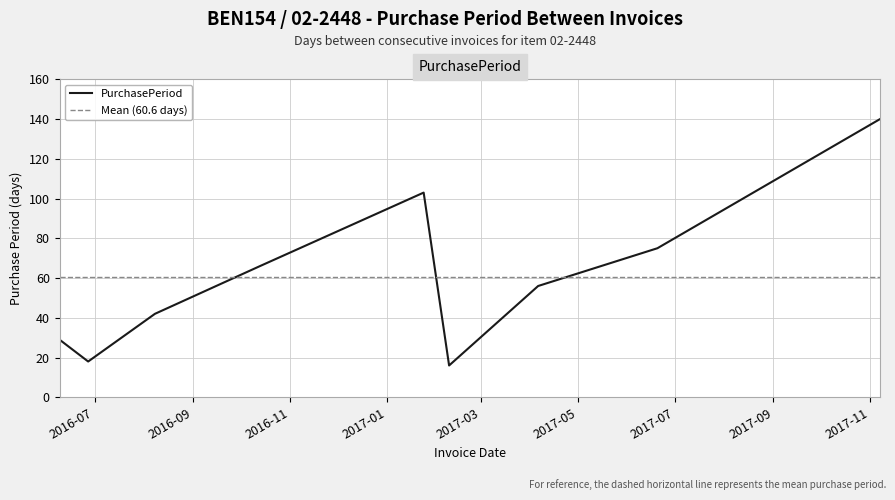

True or false: the data has more than 0 interior local peaks.

True